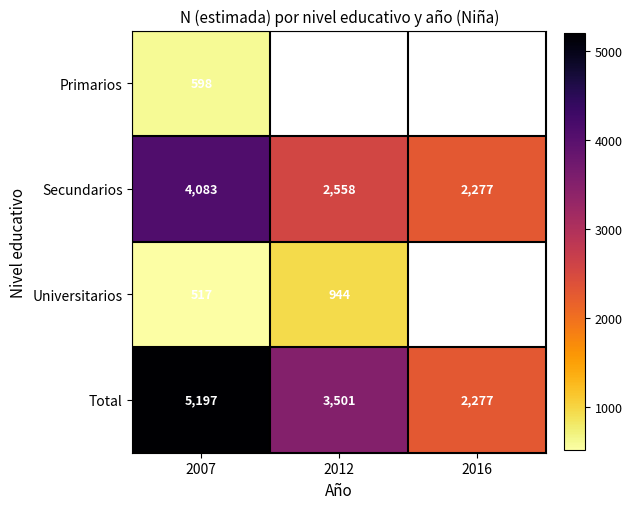

The value of Total at 2012 is 5126.0. True or false?

False